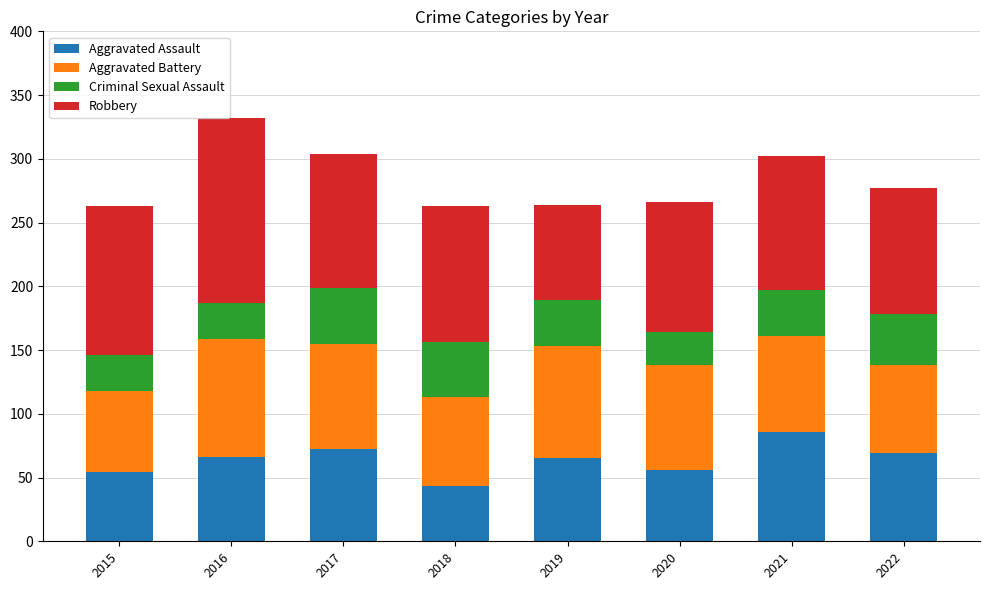

What is the total value across all series at 2017?

304